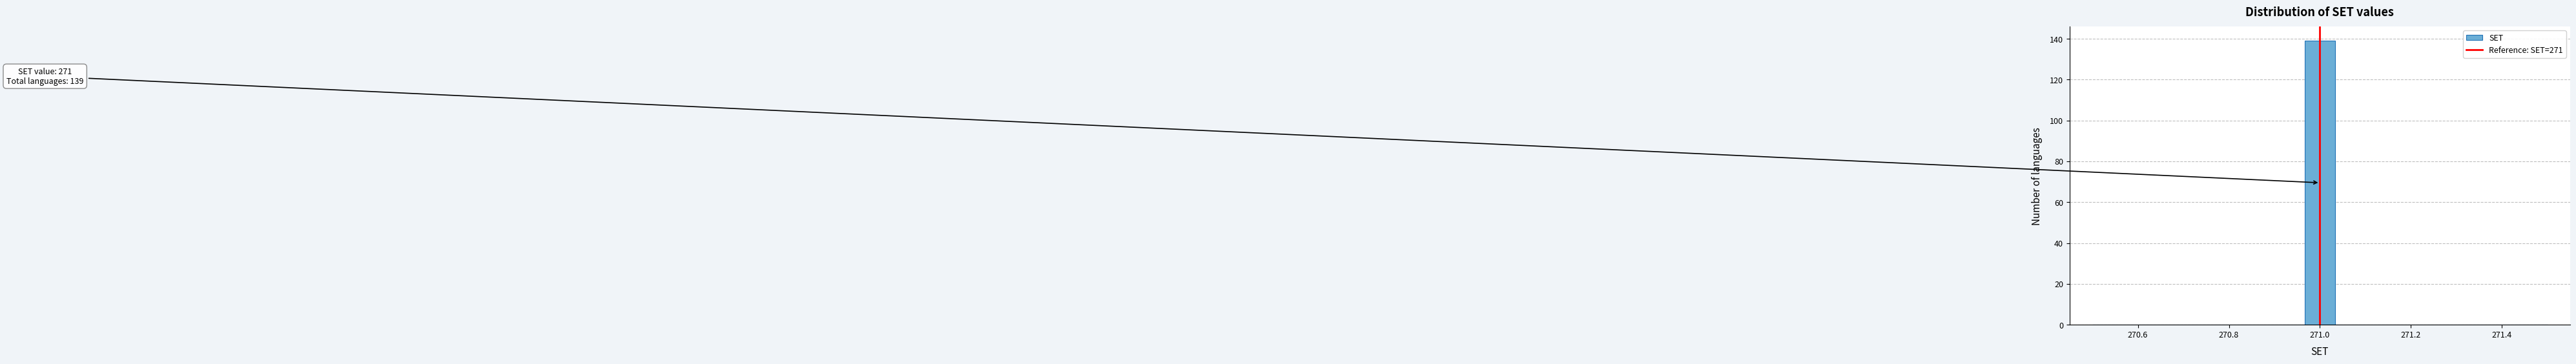

Read against the x-axis, roughly where is the centre of the tallest bar?

271.00